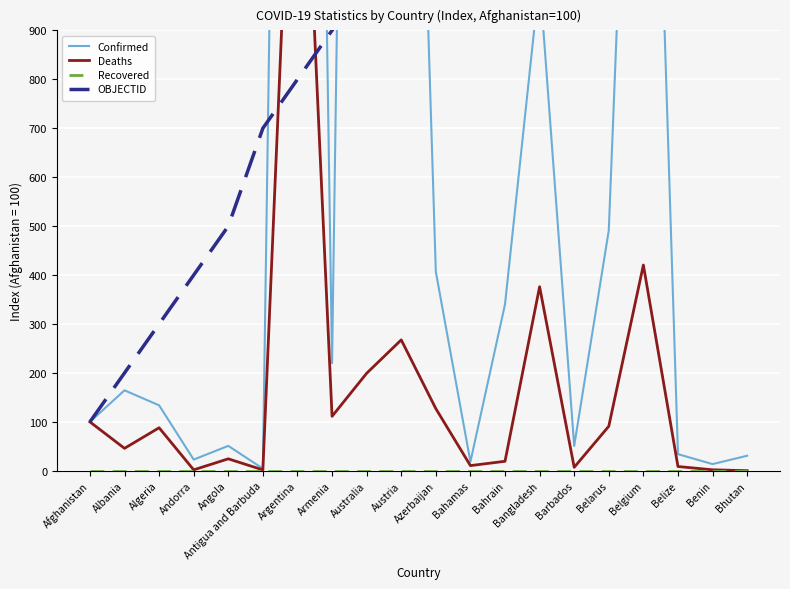

Reading left to right, transcribe all the data shown in this chart.

Confirmed: Afghanistan=100.0	Albania=164.5	Algeria=133.8	Andorra=23.0	Angola=51.0	Antigua and Barbuda=4.5	Argentina=4802.4	Armenia=220.0	Australia=5113.4	Austria=2673.0	Azerbaijan=406.7	Bahamas=18.5	Bahrain=340.2	Bangladesh=1005.5	Barbados=50.9	Belarus=491.3	Belgium=2276.9	Belize=34.1	Benin=13.7	Bhutan=30.8
Deaths: Afghanistan=100.0	Albania=45.9	Algeria=88.0	Andorra=2.0	Angola=24.5	Antigua and Barbuda=1.9	Argentina=1662.1	Armenia=111.3	Australia=199.3	Austria=267.5	Azerbaijan=127.1	Bahamas=10.7	Bahrain=19.5	Bangladesh=376.2	Barbados=7.2	Belarus=91.0	Belgium=420.5	Belize=8.8	Benin=2.1	Bhutan=0.3
Recovered: Afghanistan=0.0	Albania=0.0	Algeria=0.0	Andorra=0.0	Angola=0.0	Antigua and Barbuda=0.0	Argentina=0.0	Armenia=0.0	Australia=0.0	Austria=0.0	Azerbaijan=0.0	Bahamas=0.0	Bahrain=0.0	Bangladesh=0.0	Barbados=0.0	Belarus=0.0	Belgium=0.0	Belize=0.0	Benin=0.0	Bhutan=0.0
OBJECTID: Afghanistan=100.0	Albania=200.0	Algeria=300.0	Andorra=400.0	Angola=500.0	Antigua and Barbuda=700.0	Argentina=800.0	Armenia=900.0	Australia=1000.0	Austria=1800.0	Azerbaijan=1900.0	Bahamas=2000.0	Bahrain=2100.0	Bangladesh=2200.0	Barbados=2300.0	Belarus=2400.0	Belgium=2500.0	Belize=3700.0	Benin=3800.0	Bhutan=3900.0